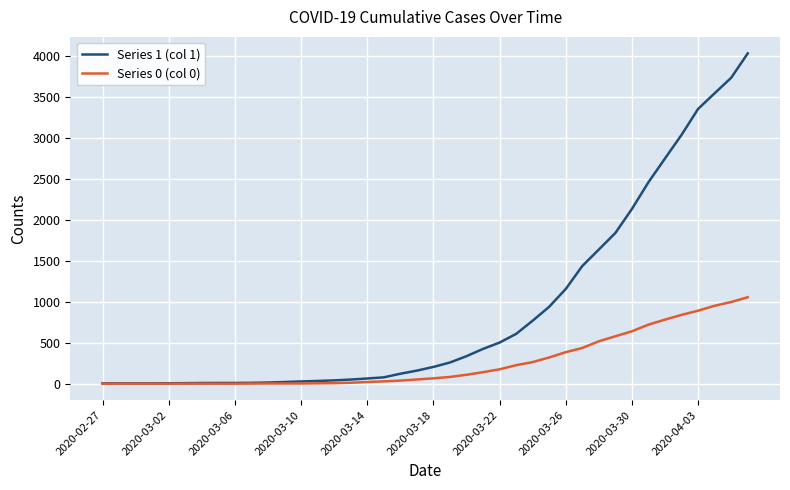

How many distinct data groups are displayed?

2